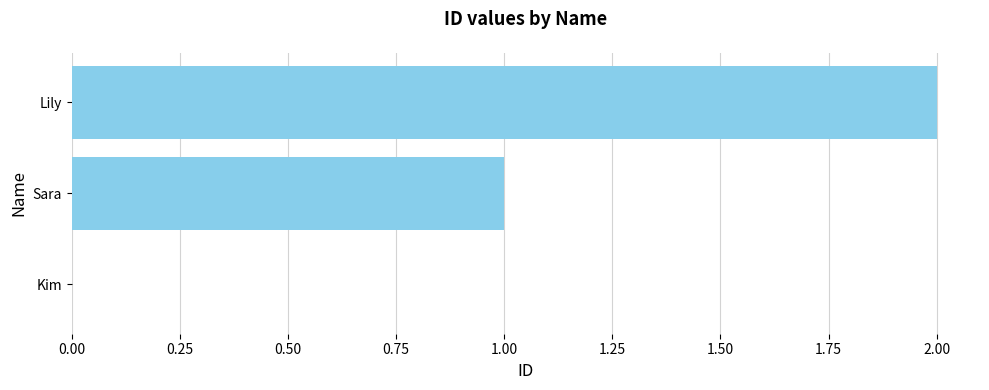

What is the sum of the values at Sara and Lily?

3